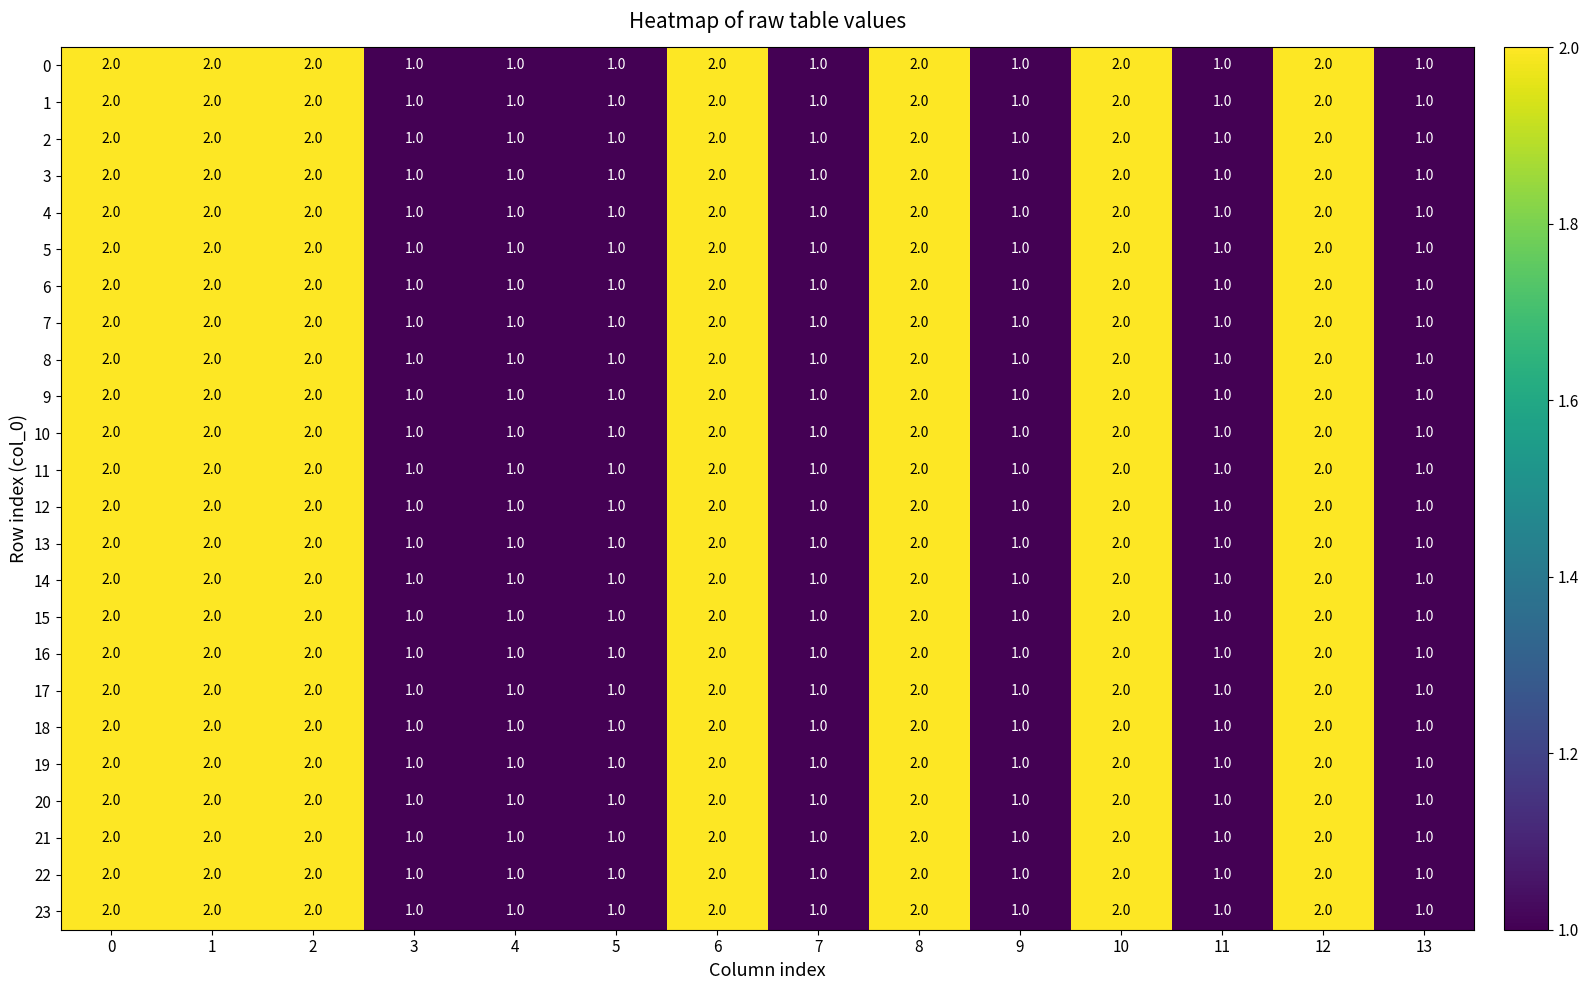

How many categories are shown in the chart?

14